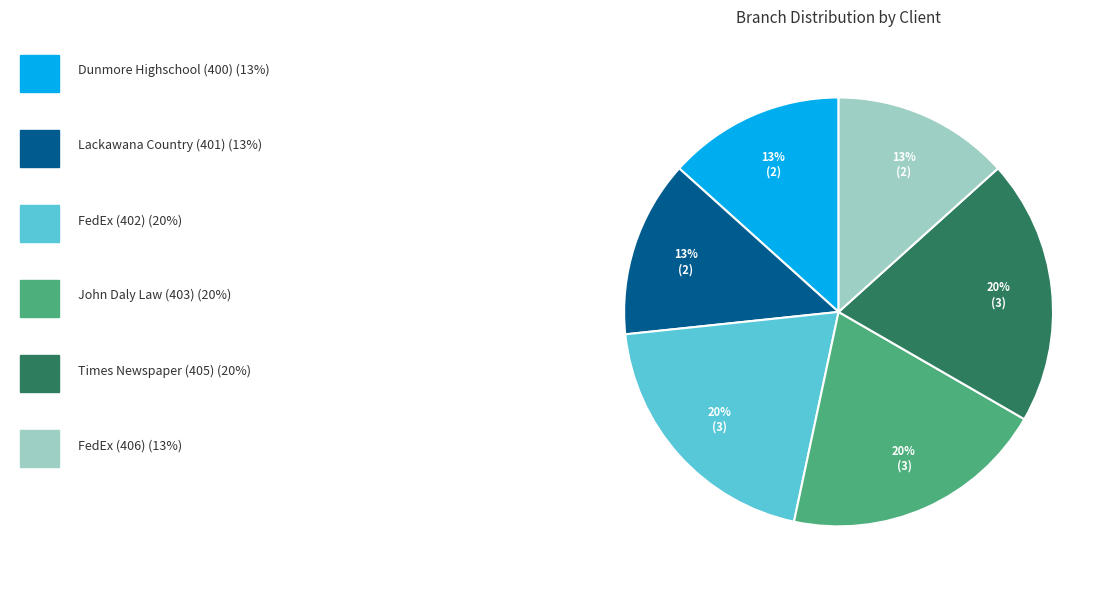

Does any single category account for the majority?

No